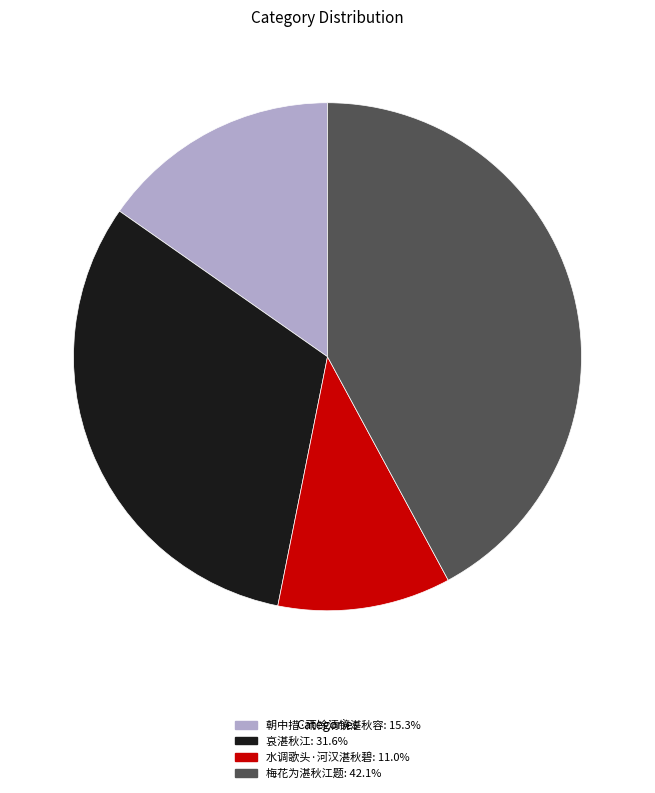

Does any single category account for the majority?

No